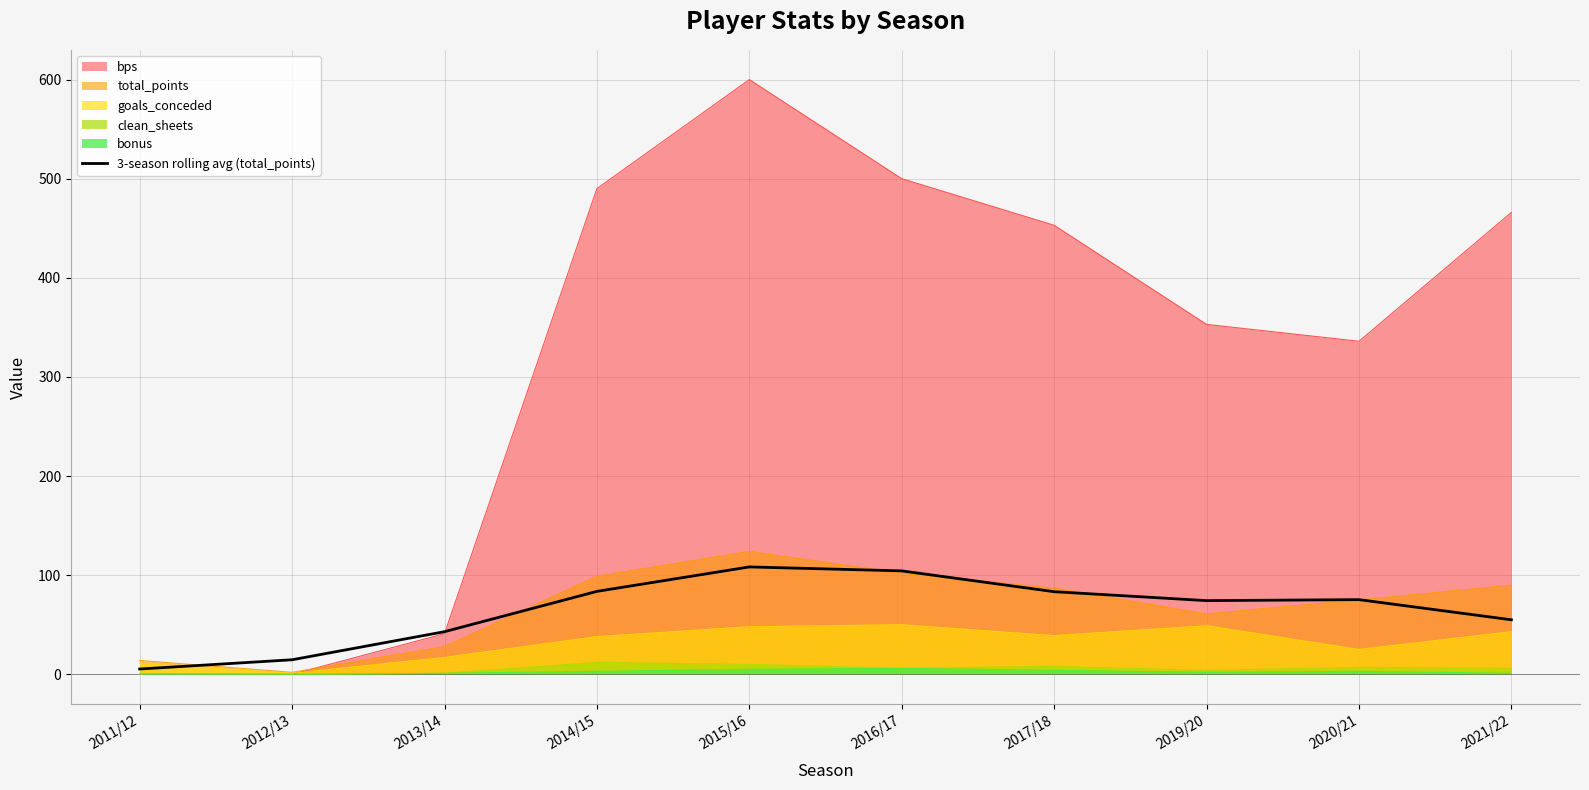

Which series has the largest range (max minus min)?

bps